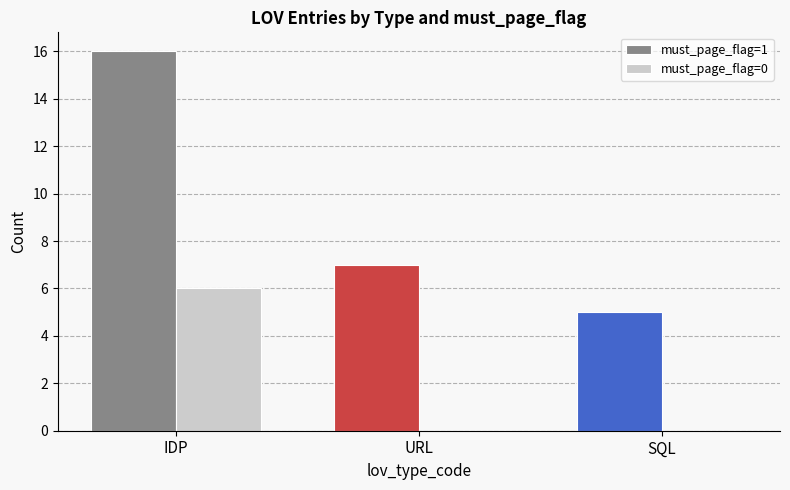

Between URL and SQL, which series saw the biggest shift?

must_page_flag=1